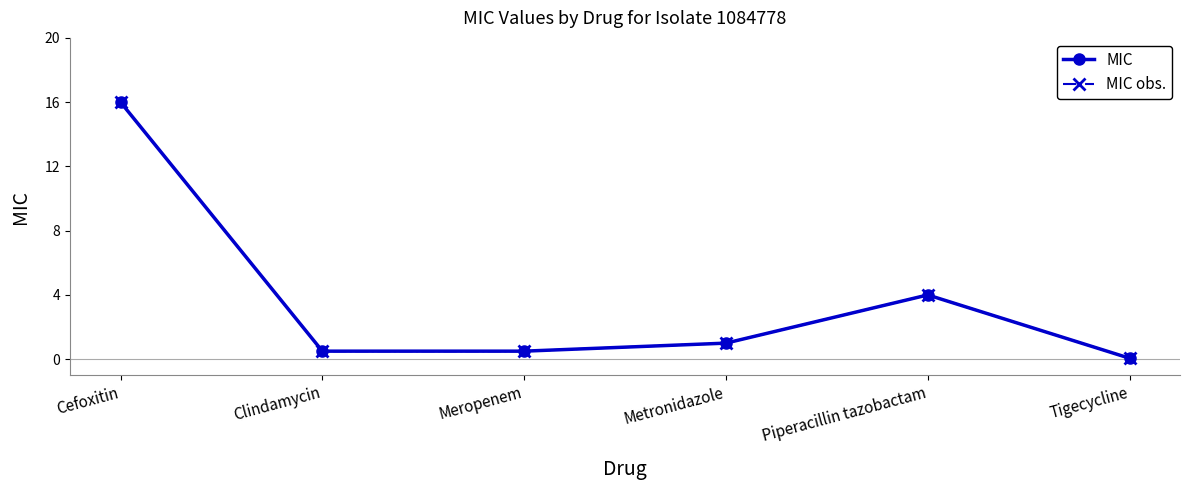

Which series has the widest spread of values?

MIC